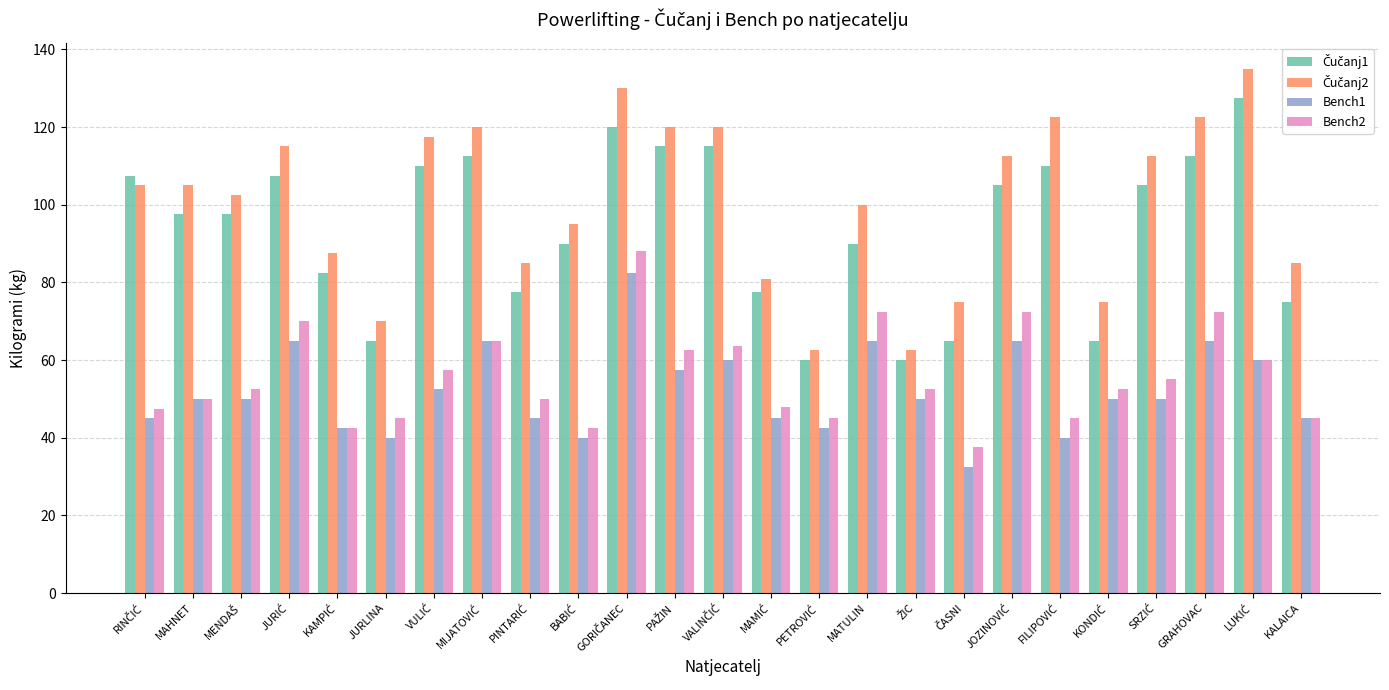

What is the maximum value for Bench1?

82.5